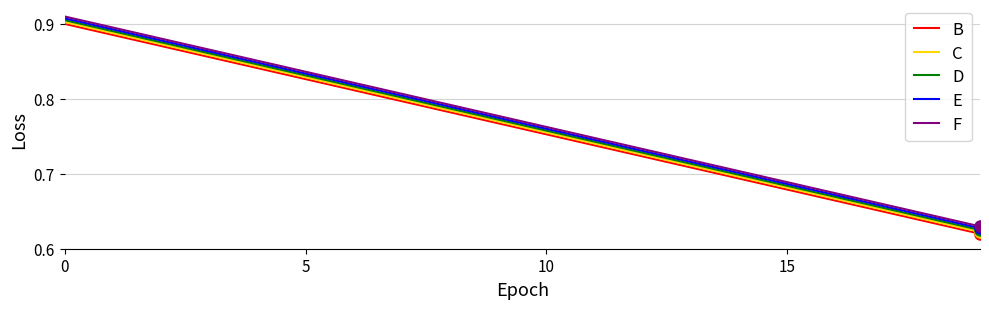

True or false: C and F cross at least once.

False